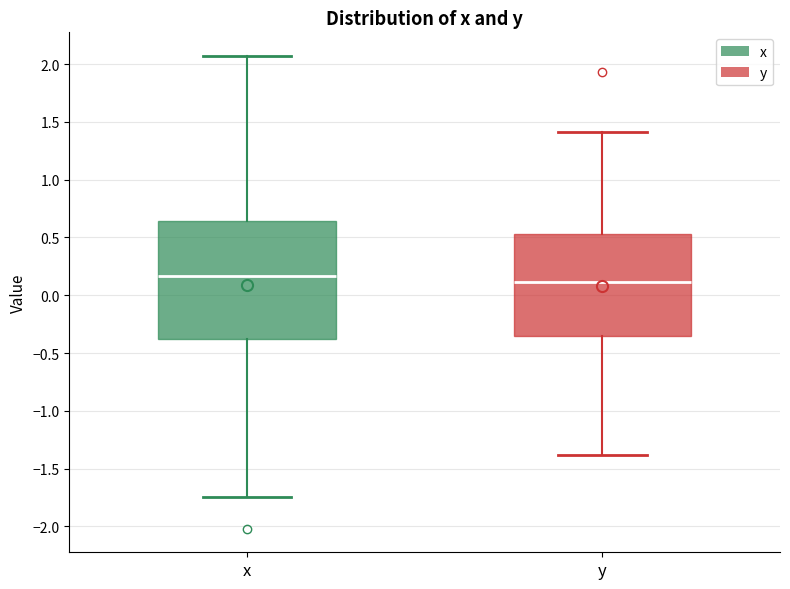

Reading left to right, read every box against the y-axis: the position of its median line, the range the box covers, and the ends of its whiskers. The values are not printed on the chart, so give them approximately, as read against the axis.

x: median 0.15, box -0.40 to 0.65, whiskers -1.75 to 2.05
y: median 0.10, box -0.35 to 0.55, whiskers -1.40 to 1.40